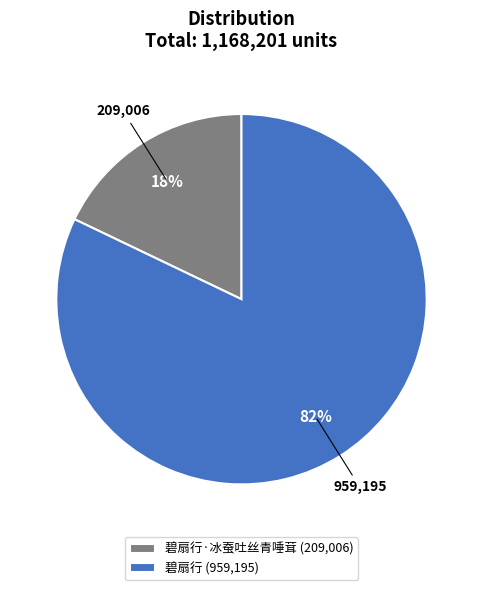

To the nearest percent, what is the difference between the largest and smallest slice percentages?

64%